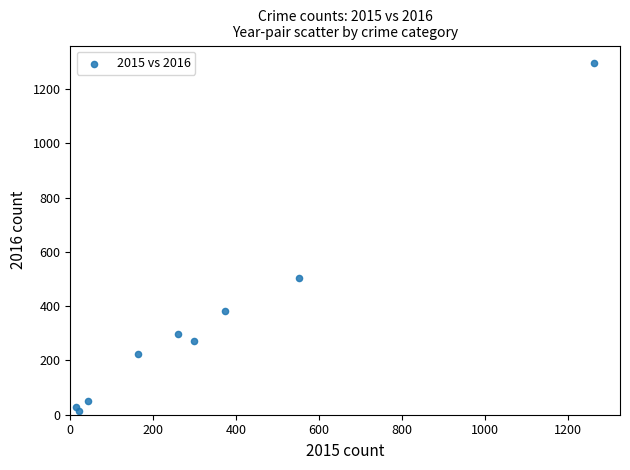

What is the average X value?

332